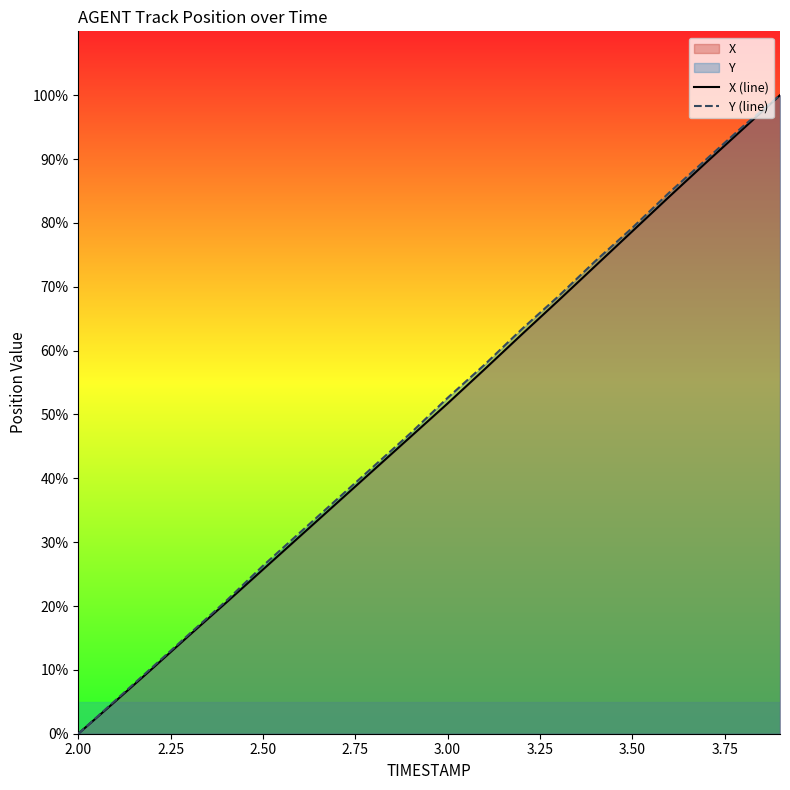

How many values in X (line) are above zero?

19